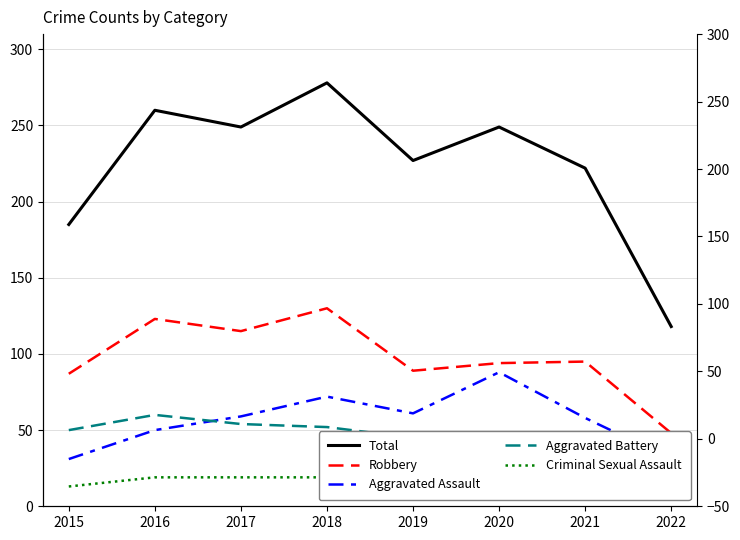

Count the number of data series in this chart.

5